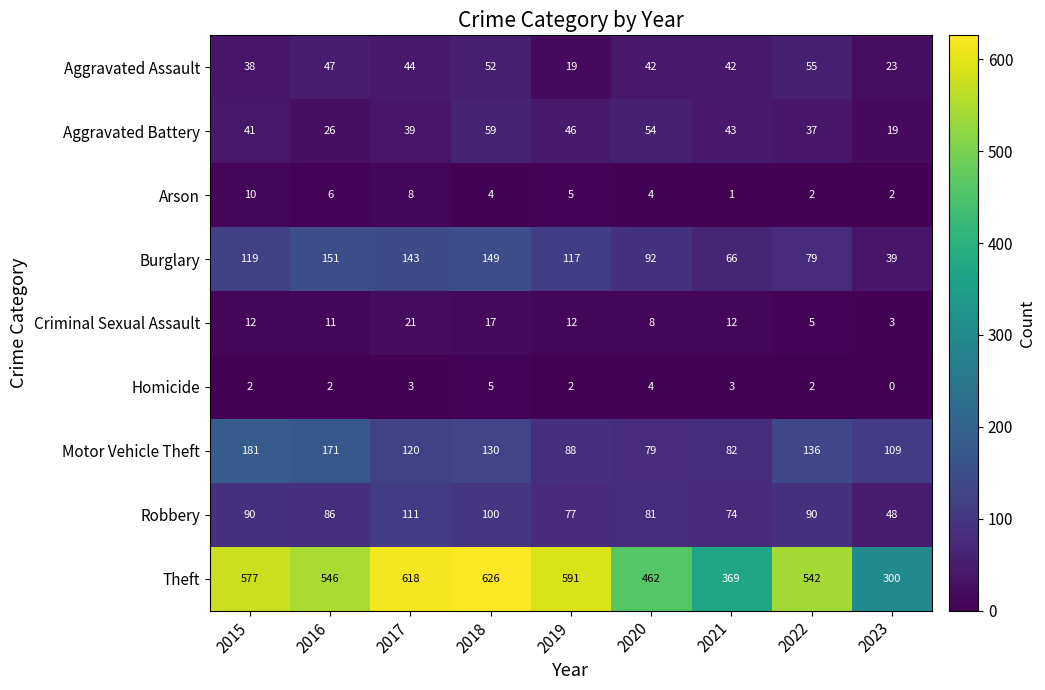

Which series has the largest total across all categories?

Theft